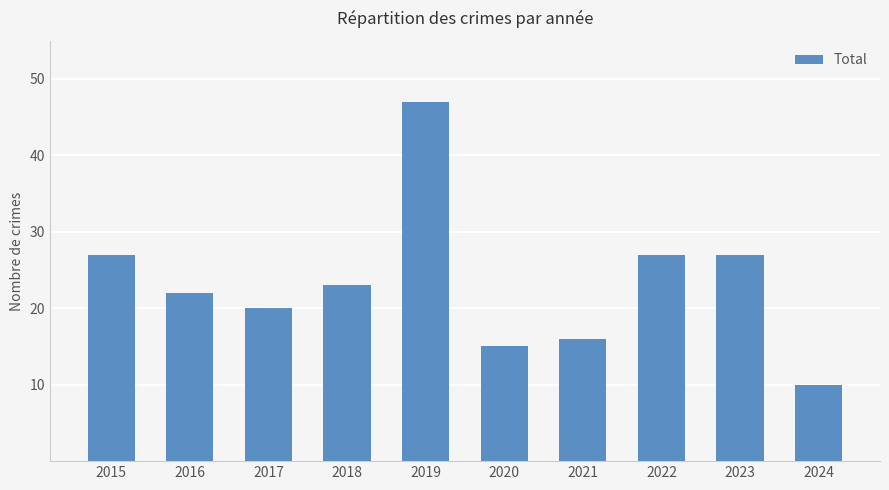

Is it true that the value at 2018 is 38?

False